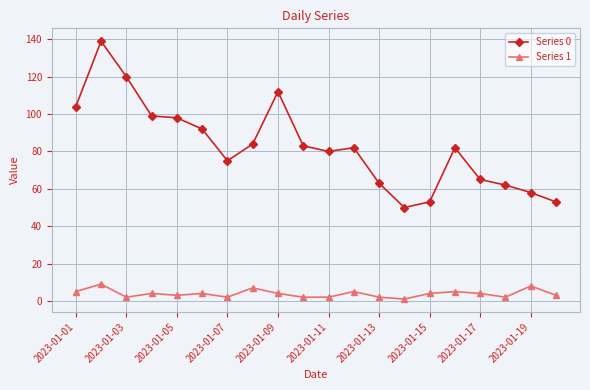

Which series has the largest total across all categories?

Series 0